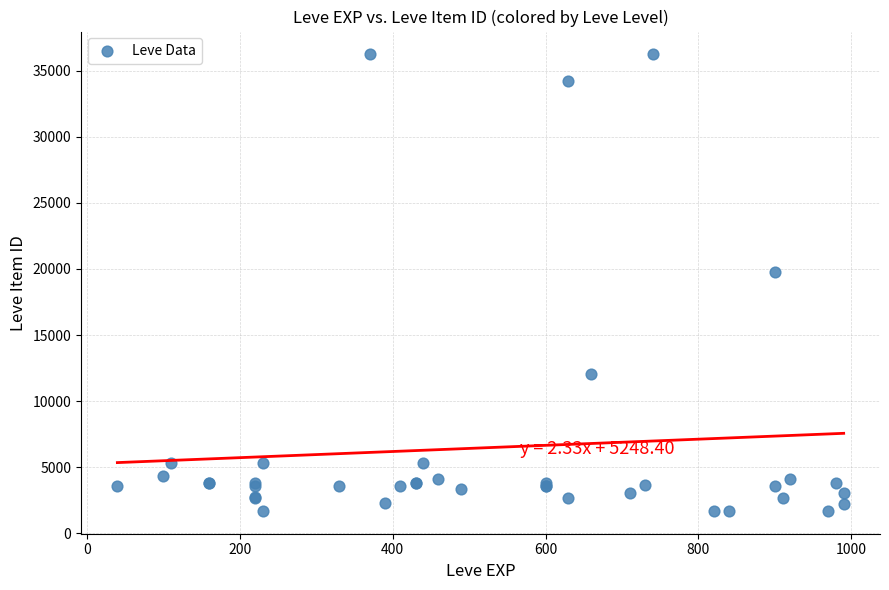

What Y value in the scatter plot is closest to 18967?

19744